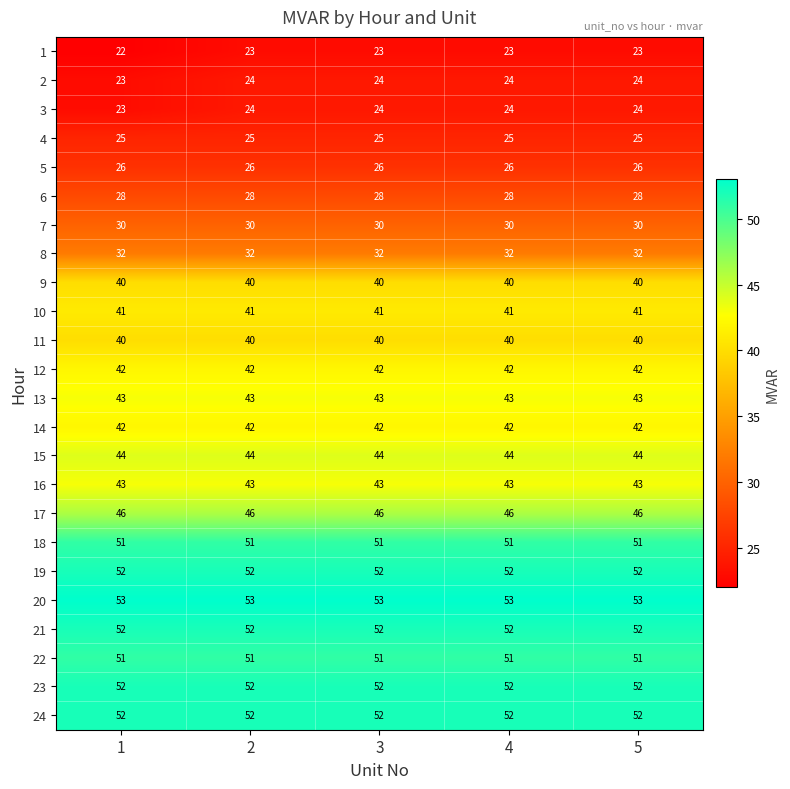

What is the spread (max minus min) of values at 3?

30